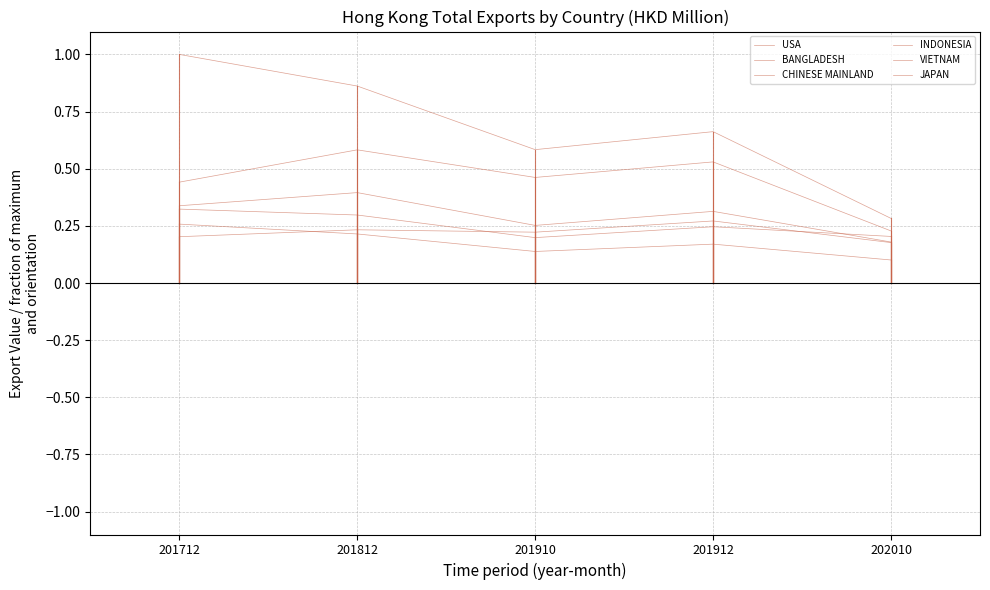

How many lines are shown in the chart?

6